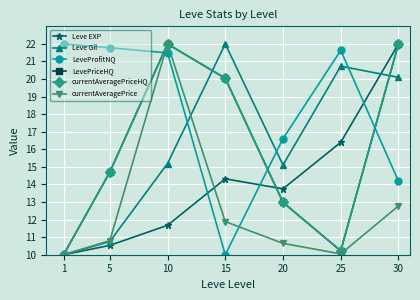

What is the spread (max minus min) of values at 25?

11.6